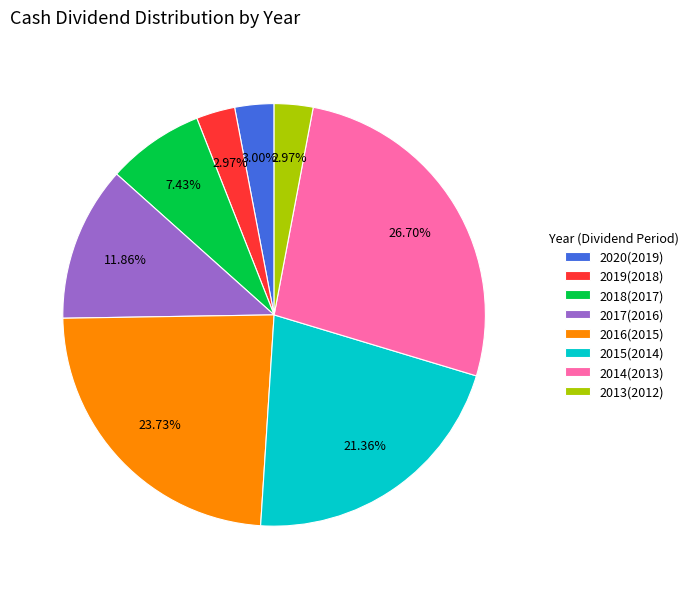

Does any single category account for the majority?

No